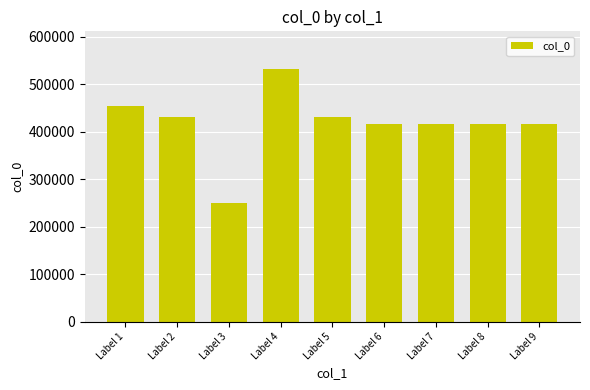

What is the smallest value displayed?

249171